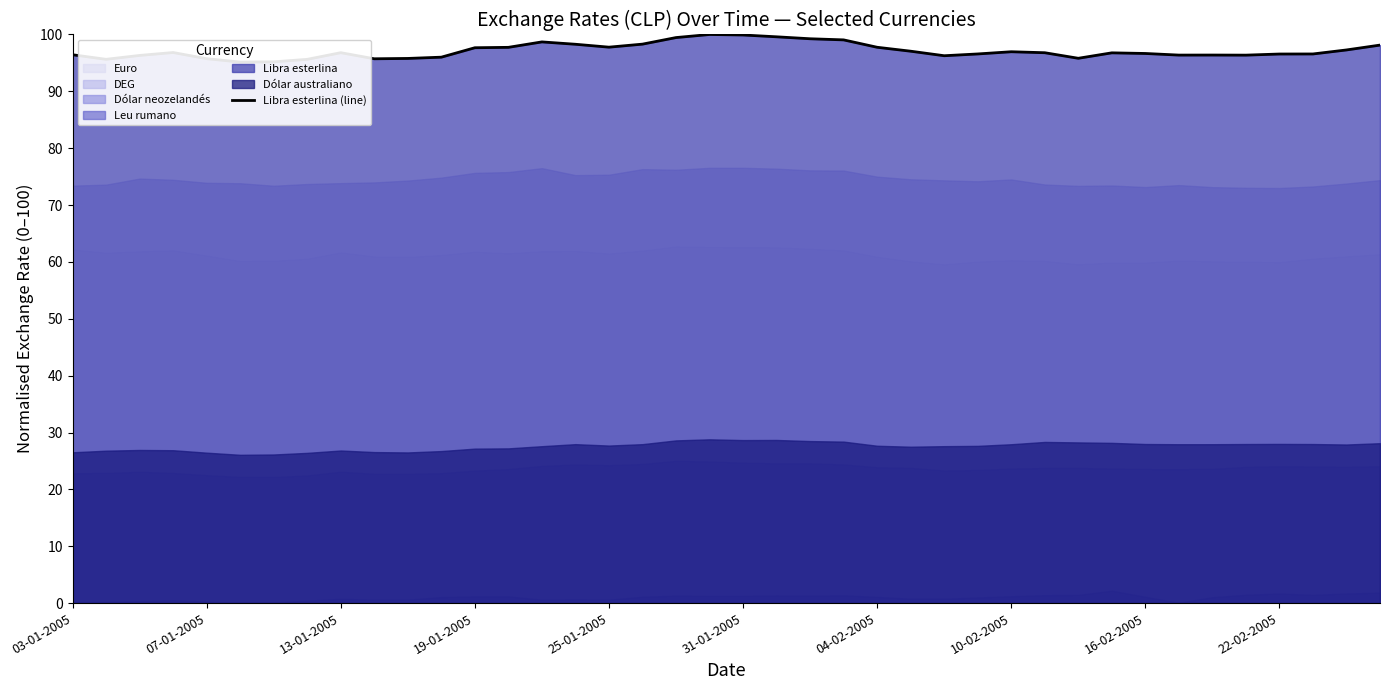

How many lines are shown in the chart?

1